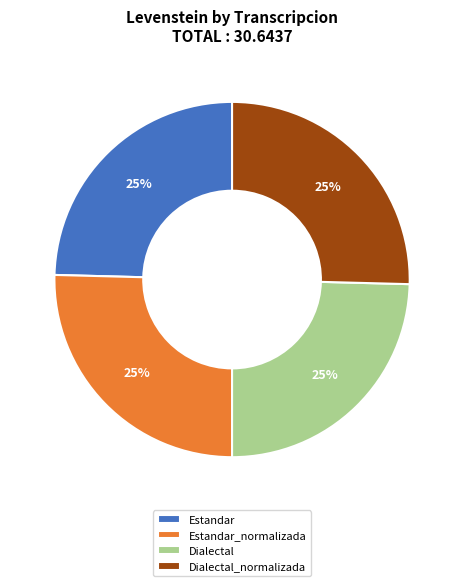

What percentage is the Dialectal slice, to the nearest percent?

25%